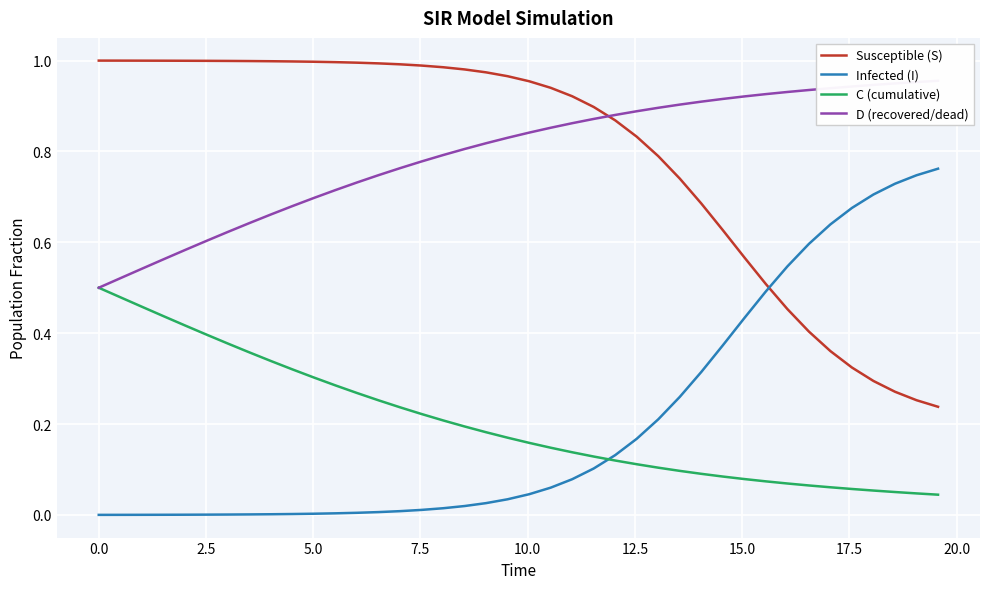

What is the maximum value shown in the chart?

1.0